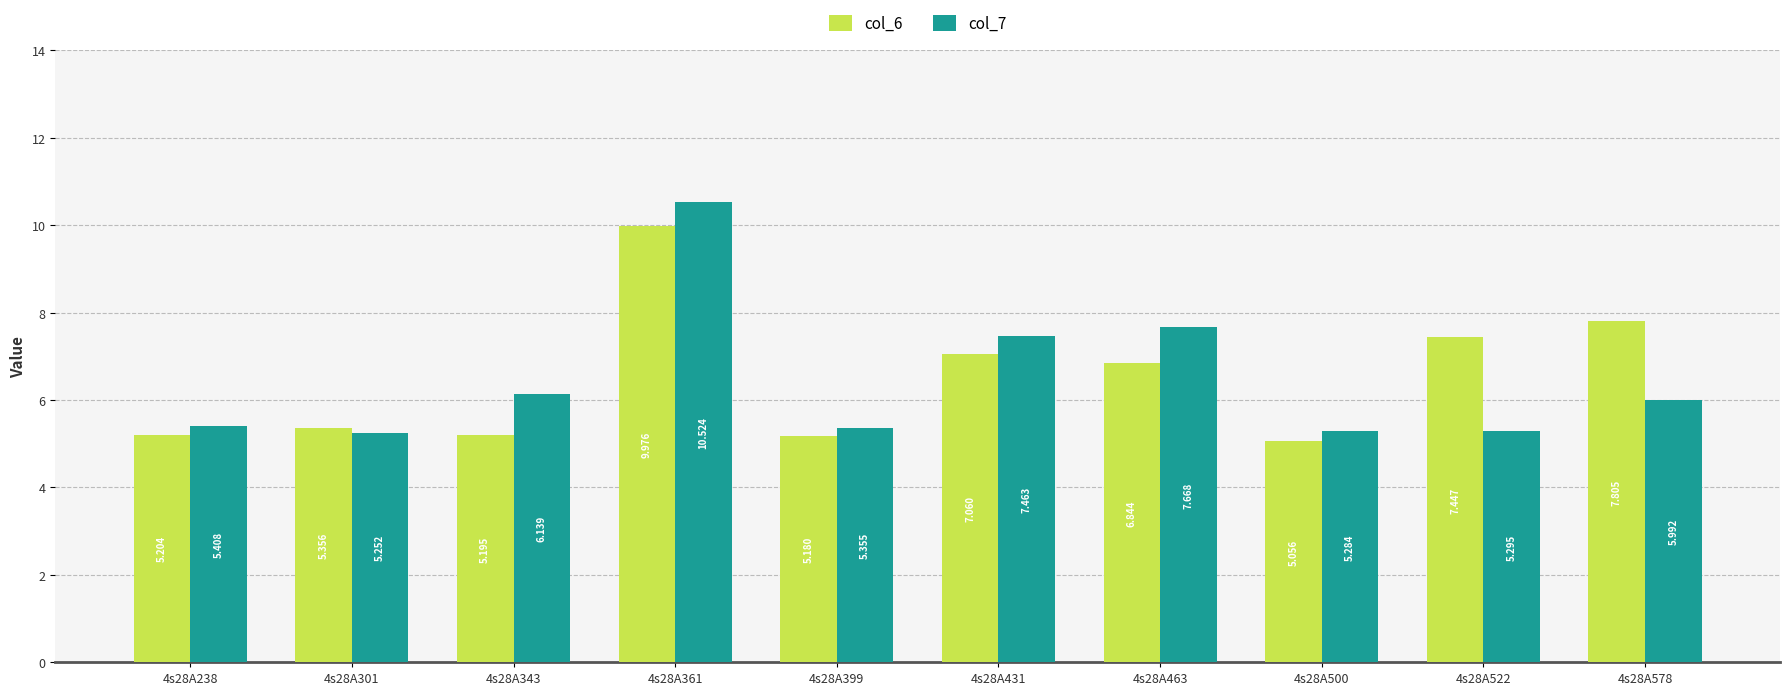

Between 4s28A500 and 4s28A463, which is larger?

4s28A463